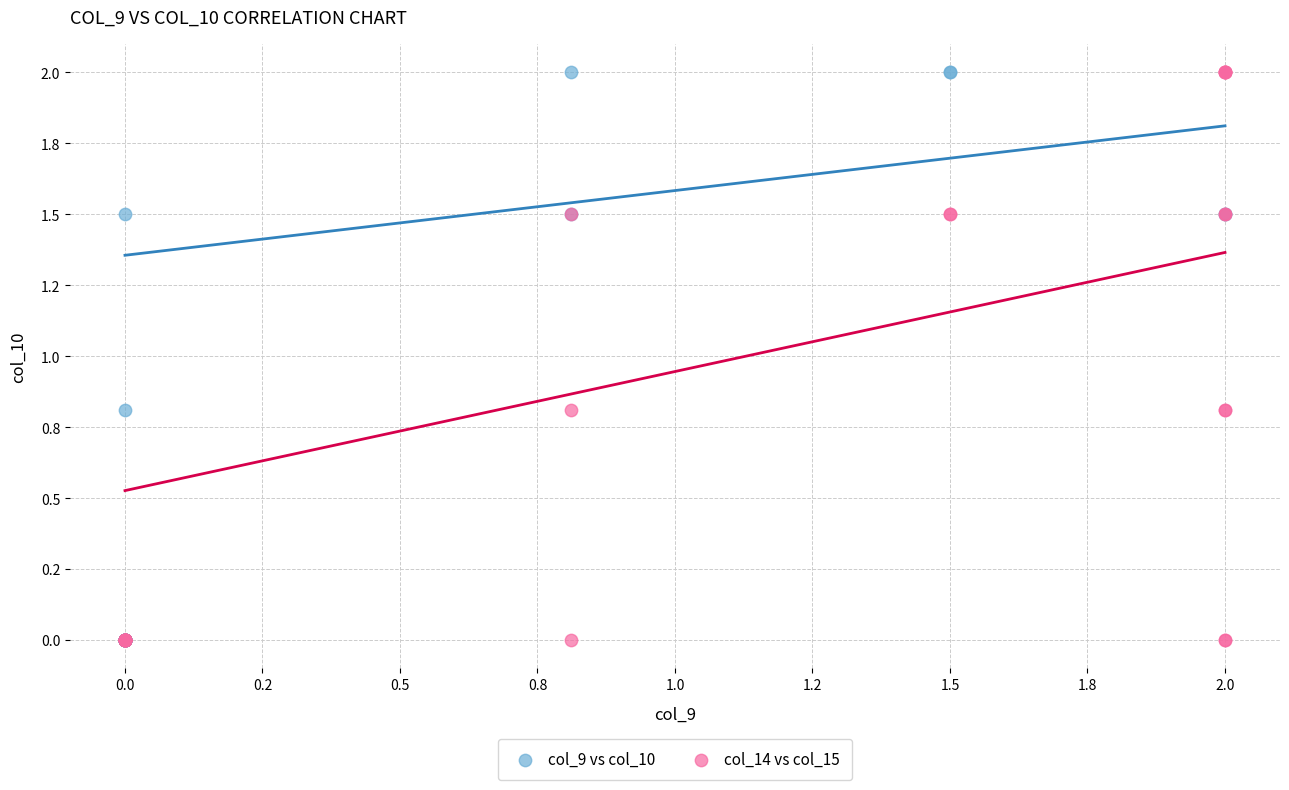

What are all the series names shown in the legend?

col_9 vs col_10, col_14 vs col_15